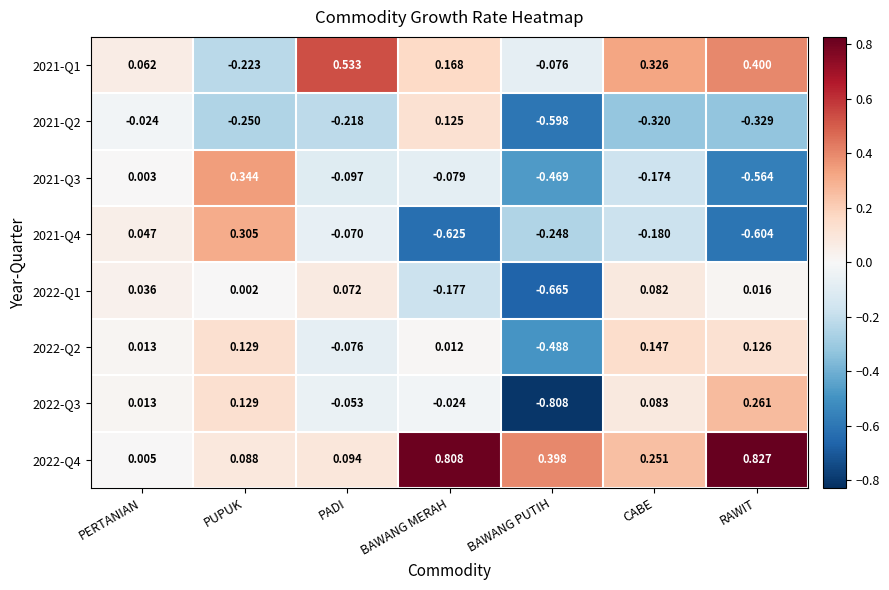

Which label corresponds to the smallest value in the chart?

BAWANG PUTIH